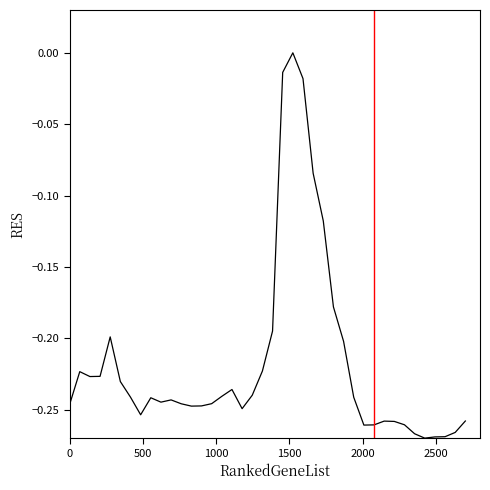

Does the chart have visible grid lines?

No